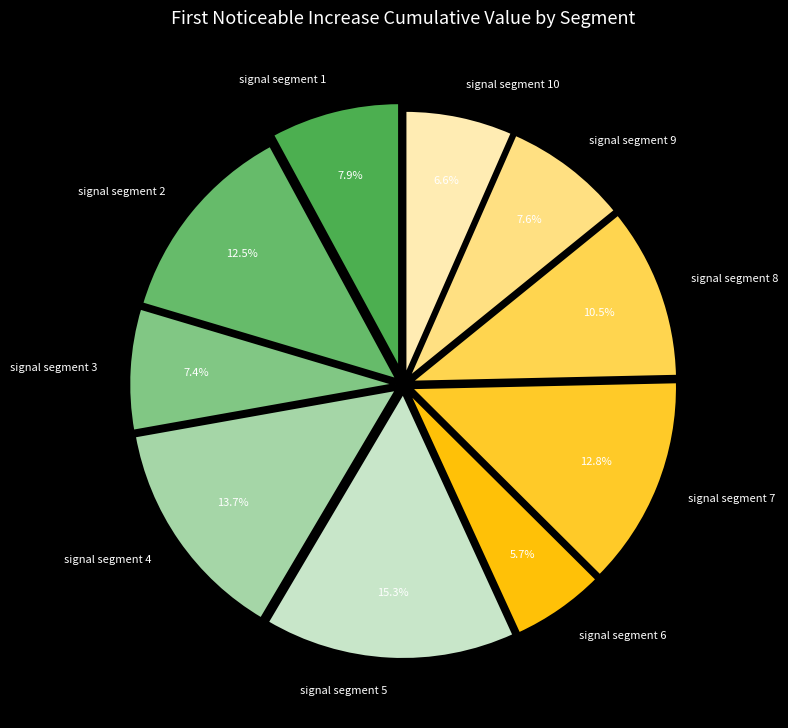

Does signal segment 10 represent more than half of the total?

No